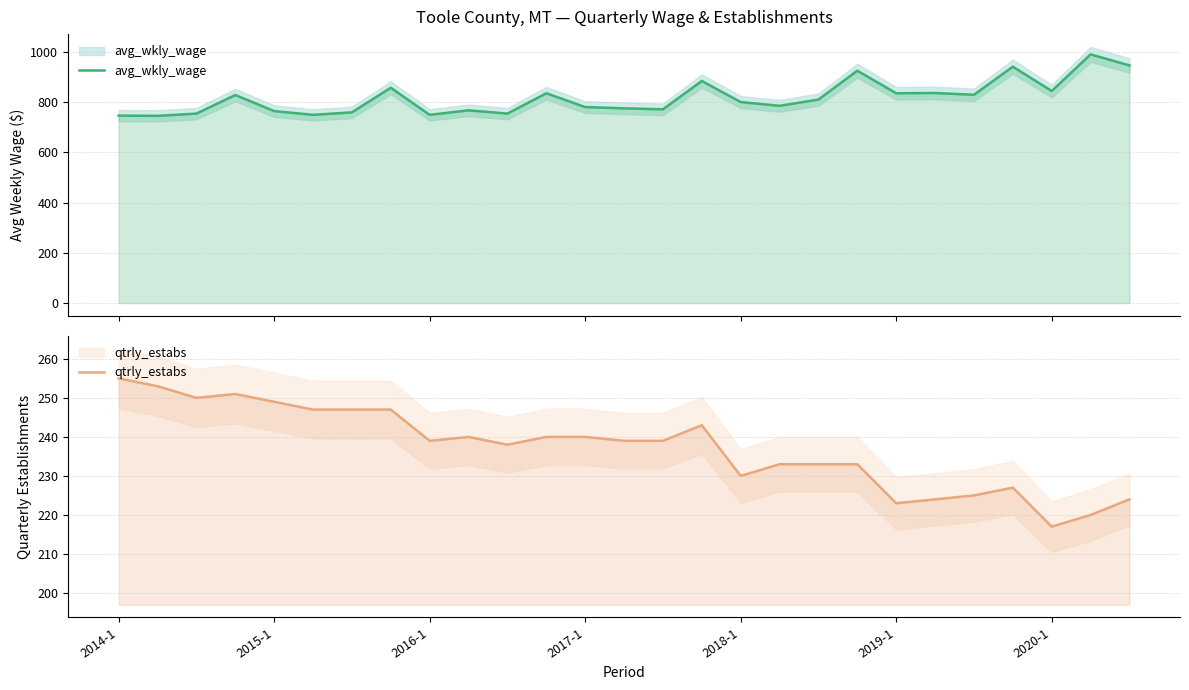

Is the value of qtrly_estabs at 13 greater than the value of avg_wkly_wage at 26?

No